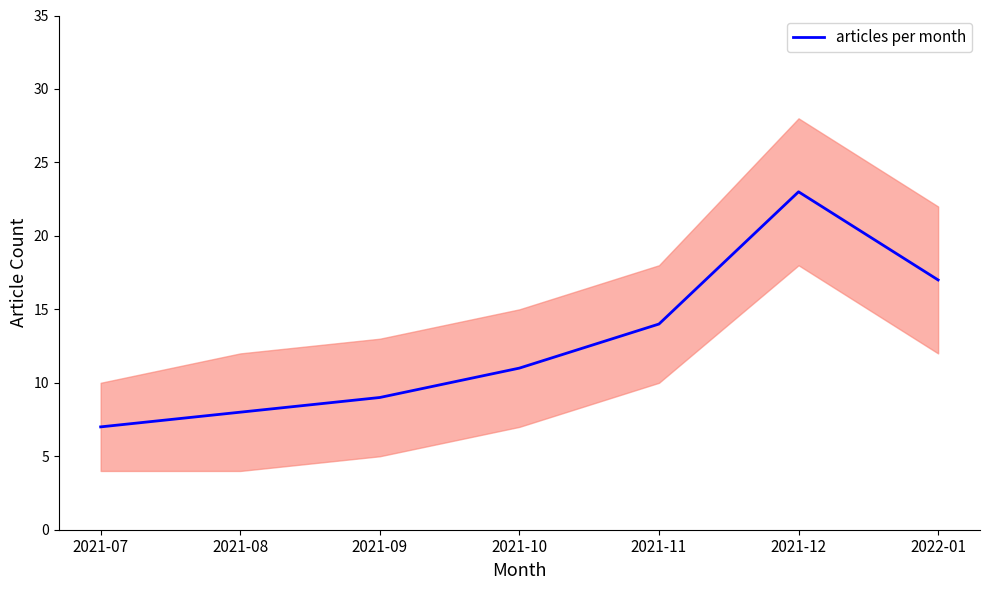

True or false: the data has more than 0 interior local peaks.

True